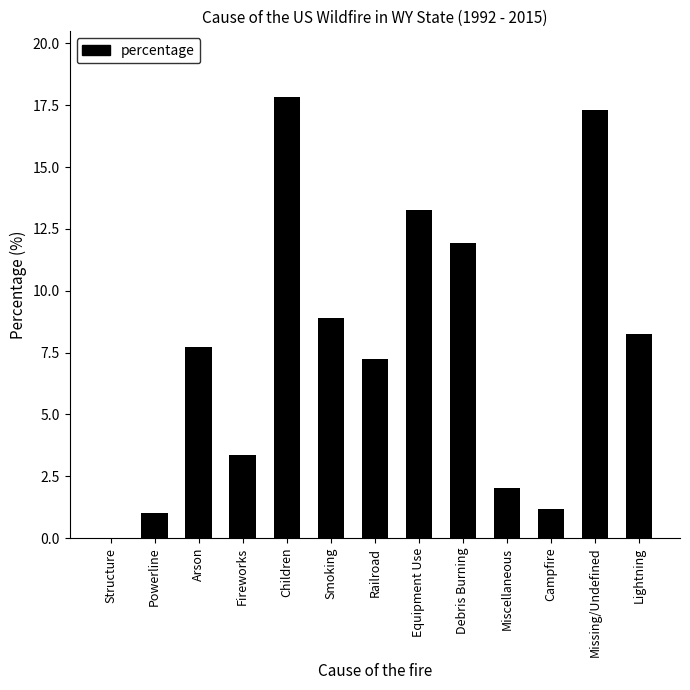

How many values exceed 7?

8